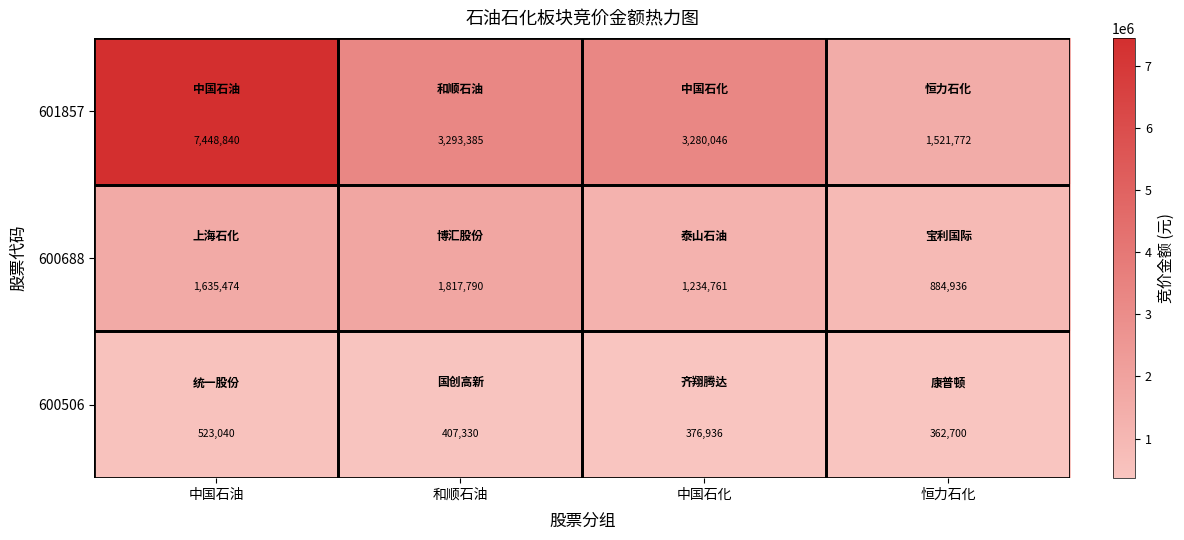

List the series in order of their peak value, highest first.

601857, 600688, 600506